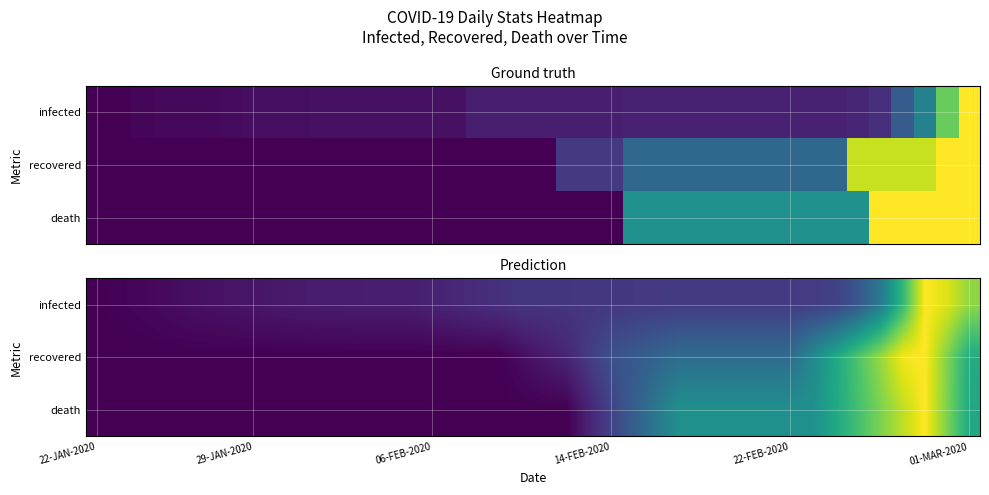

How many data points does each series have?

40